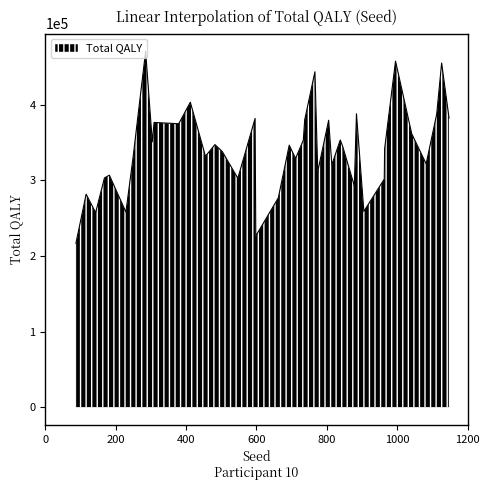

How many categories are shown in the chart?

40